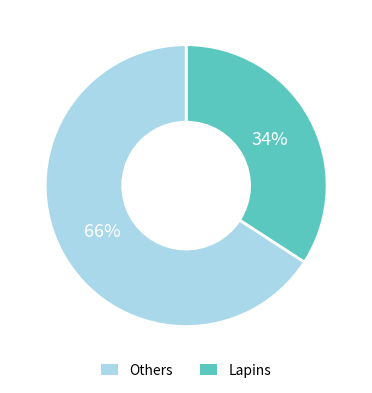

Count the number of slices in the pie.

2